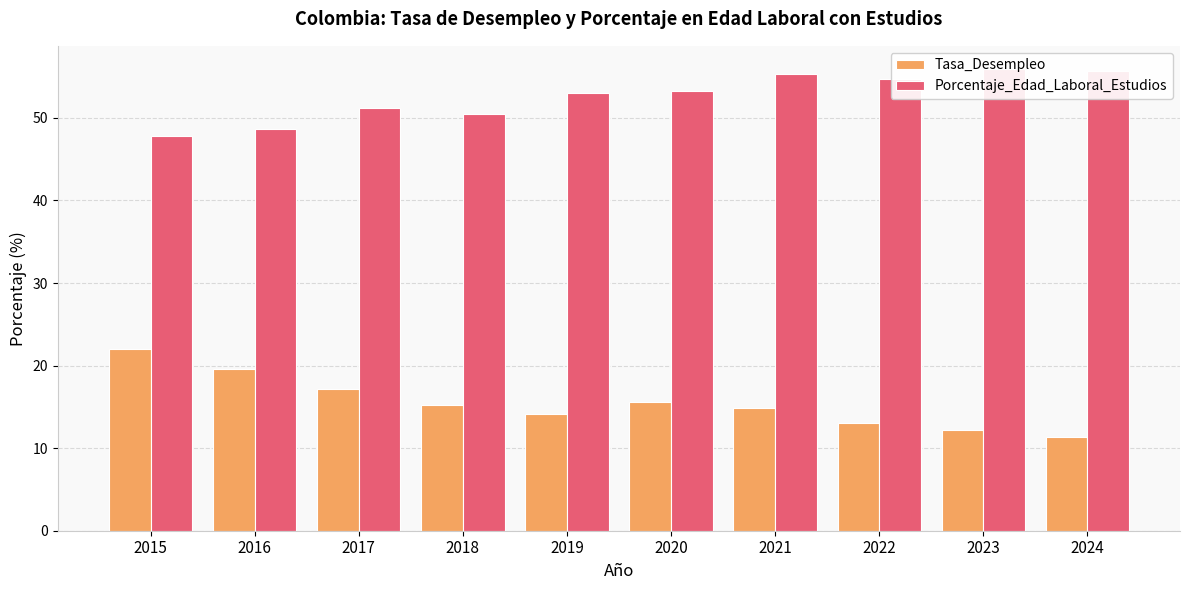

What is the value of the Tasa_Desempleo bar at the 4th from the left?

15.3